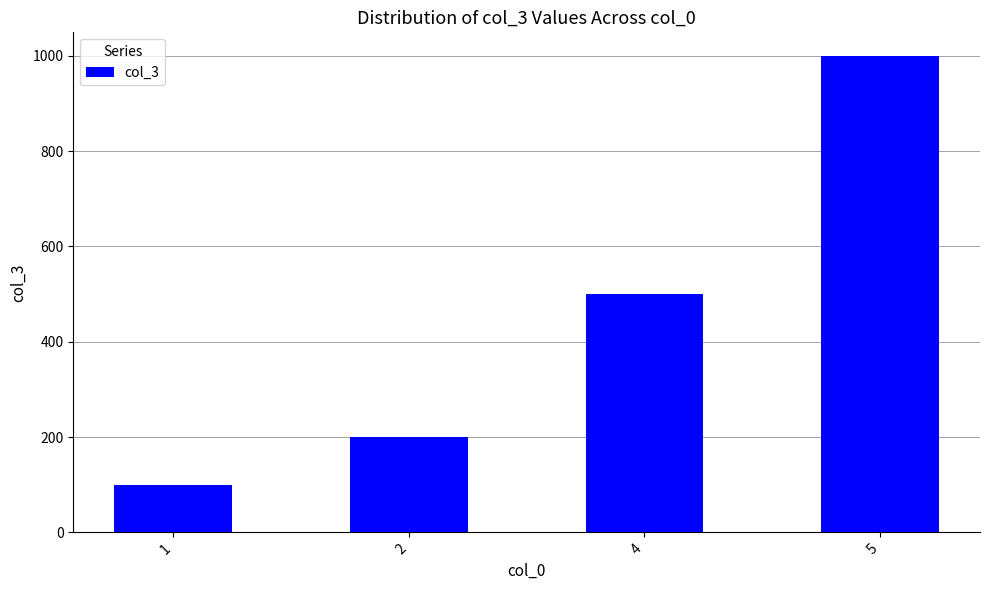

Which has a higher value, 4 or 5?

5